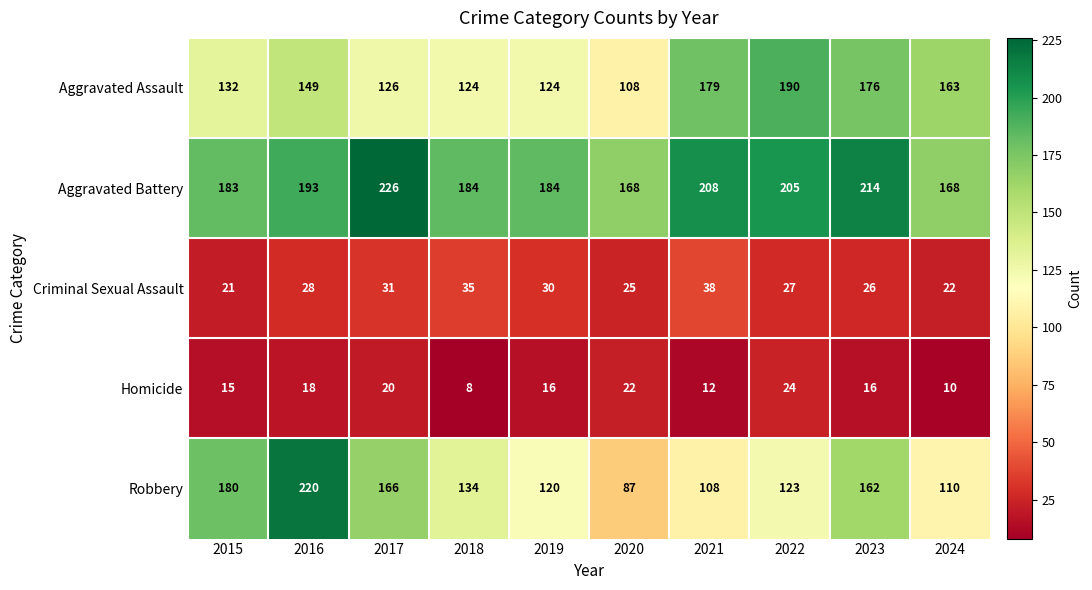

Which series has the widest spread of values?

Robbery